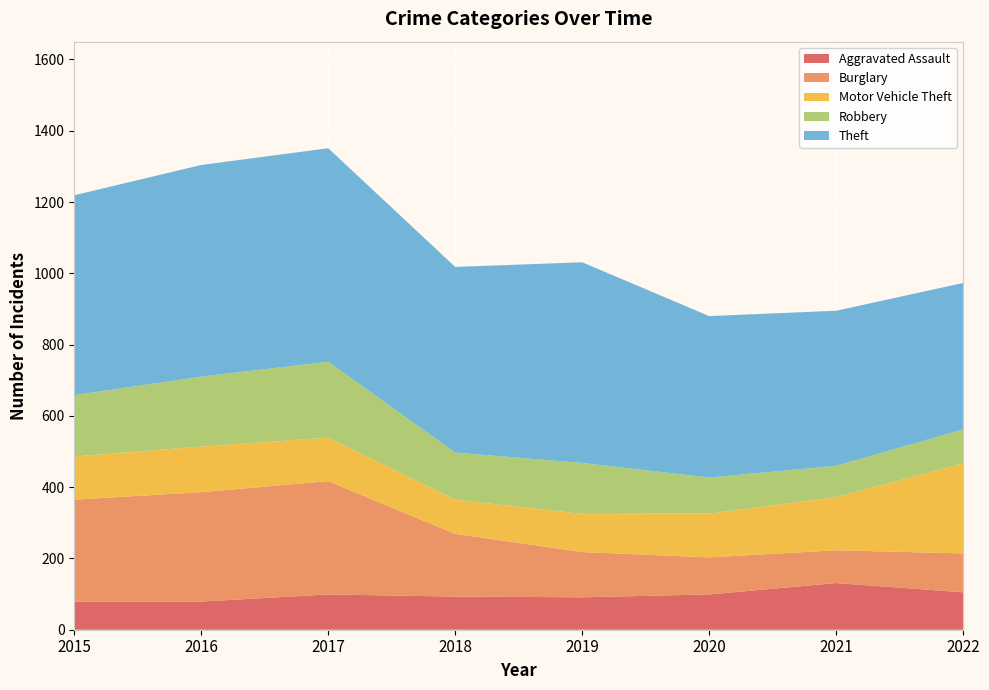

Reading left to right, what are all the values shown in this chart?

Aggravated Assault: 79	79	99	93	91	99	131	105
Burglary: 286	307	318	176	127	104	92	109
Motor Vehicle Theft: 121	128	122	96	107	123	149	253
Robbery: 172	196	213	132	143	101	88	95
Theft: 561	594	599	521	563	453	435	411